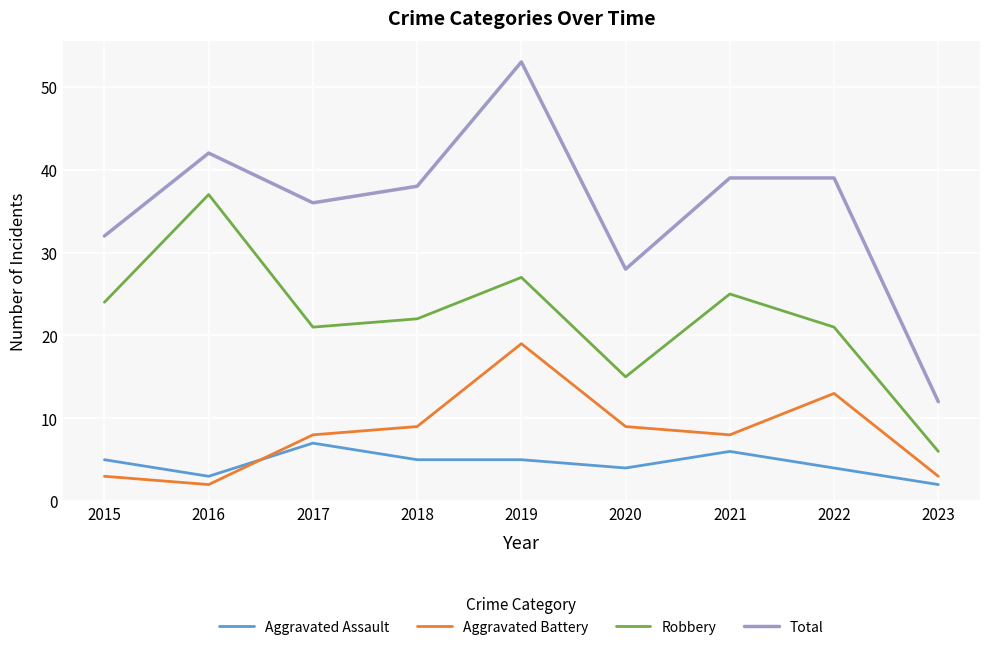

What is the maximum value shown in the chart?

53